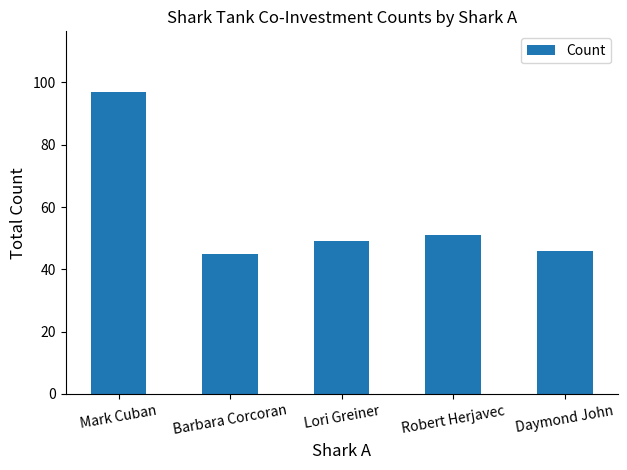

What is the sum of the values at Robert Herjavec and Barbara Corcoran?

96